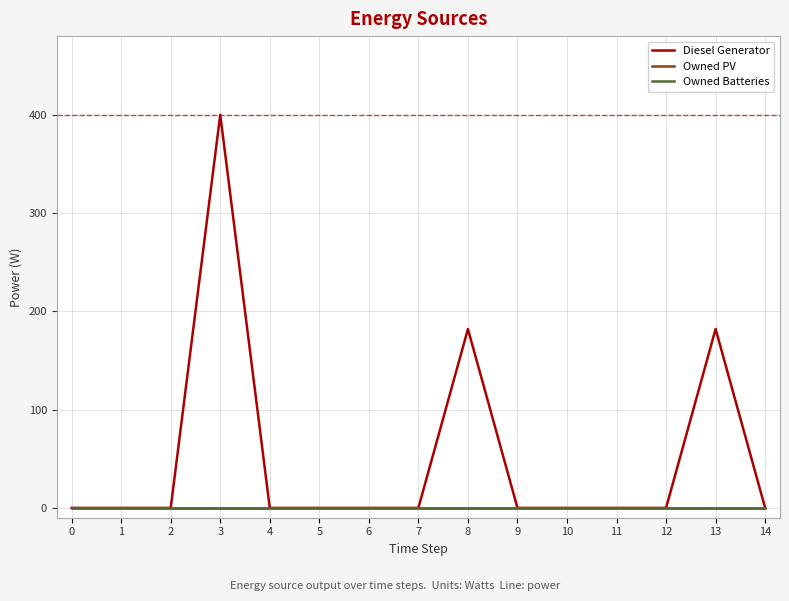

What is the difference between the second highest and second lowest values in the Diesel Generator series?

182